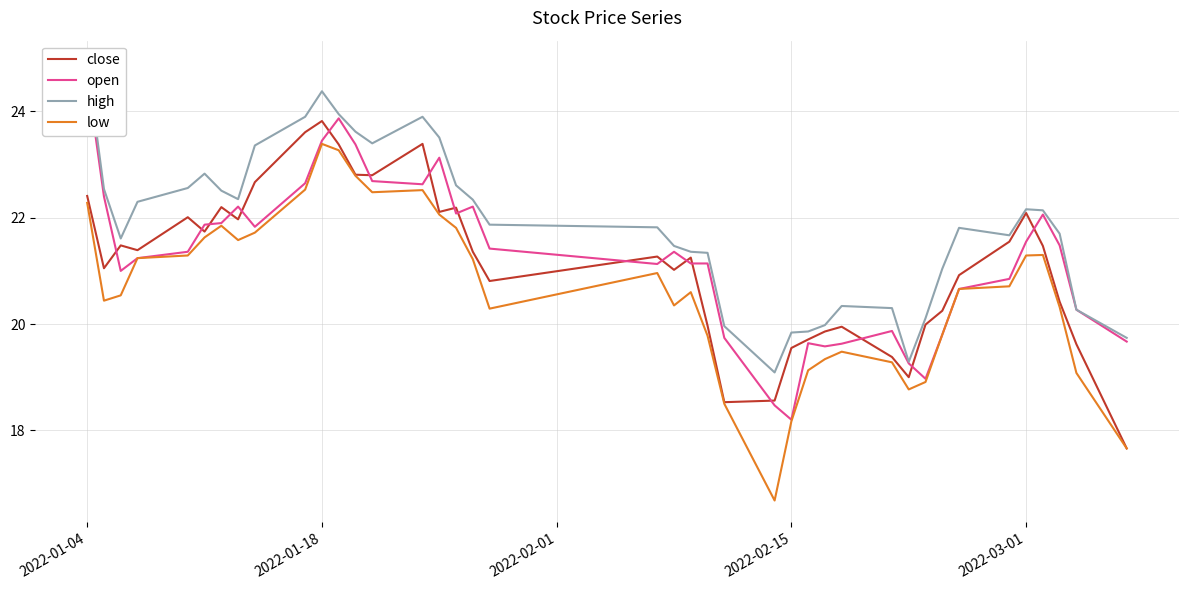

What is the highest value of the close series?

23.8